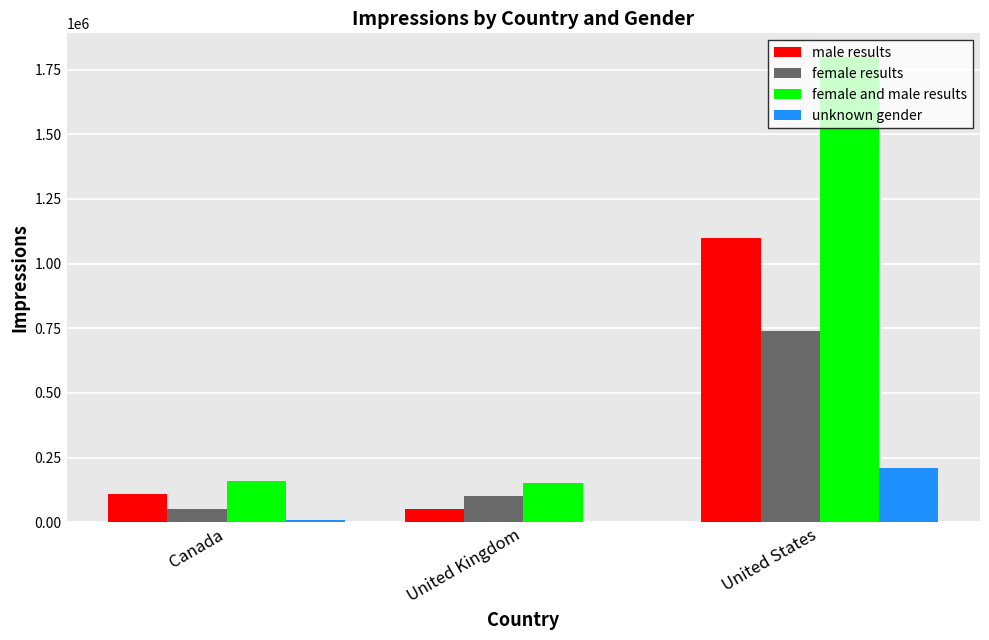

Which series has the largest total across all categories?

female and male results